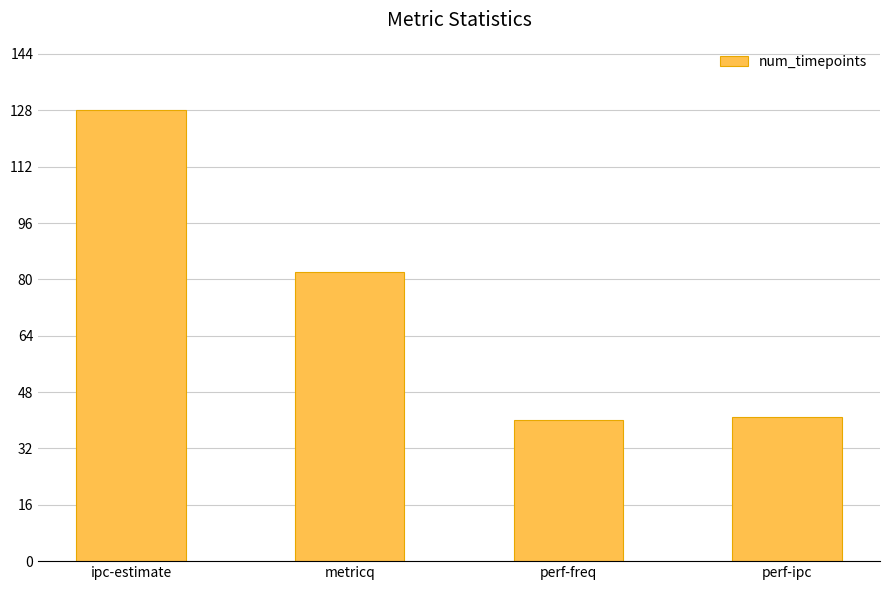

The value at perf-freq is 10. True or false?

False